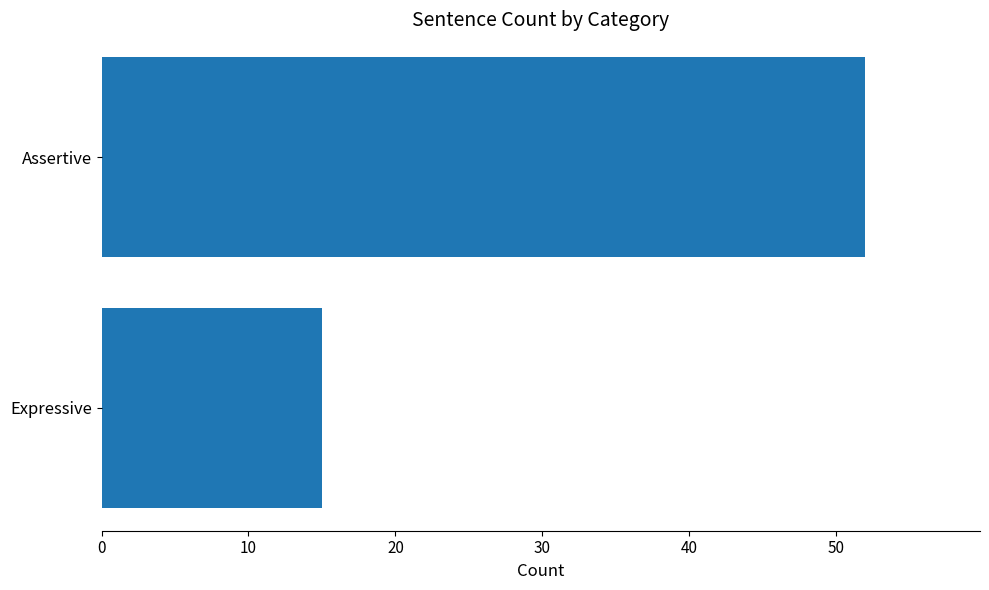

How many values are between 15 and 52?

2